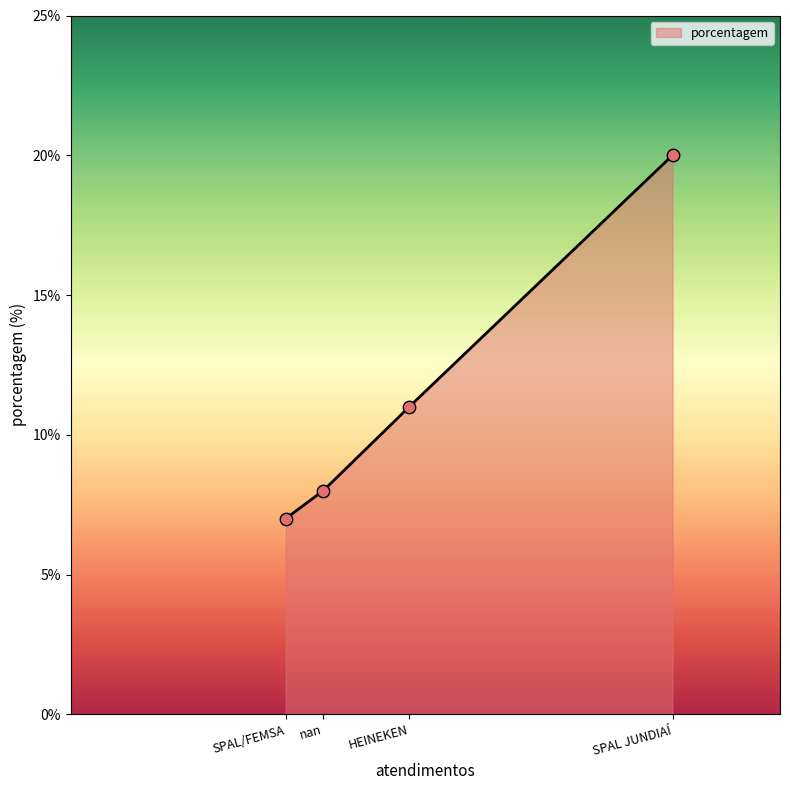

What is the change in value from SPAL/FEMSA to HEINEKEN?

+4